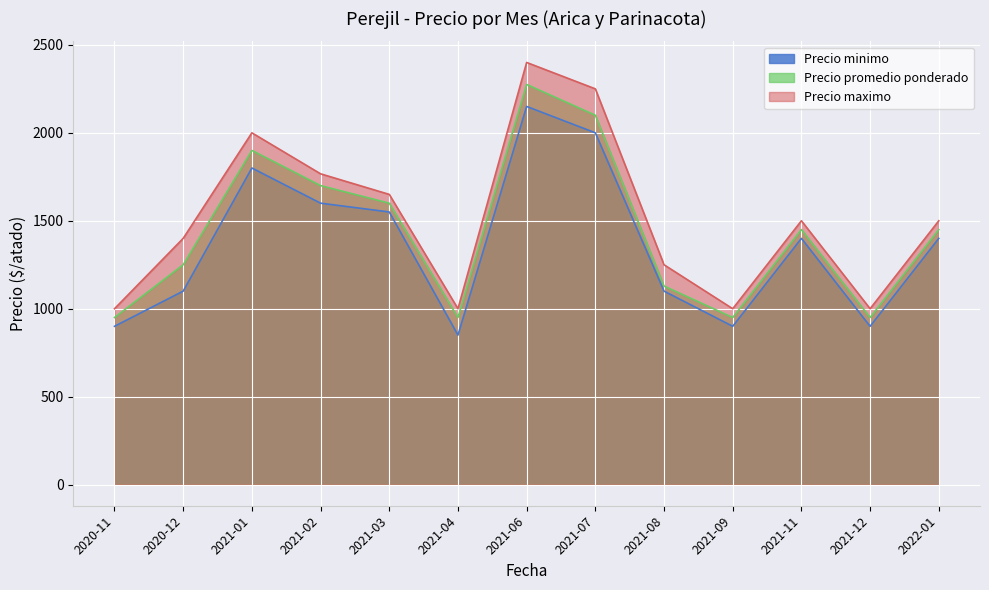

True or false: Precio minimo and Precio maximo cross at least once.

False